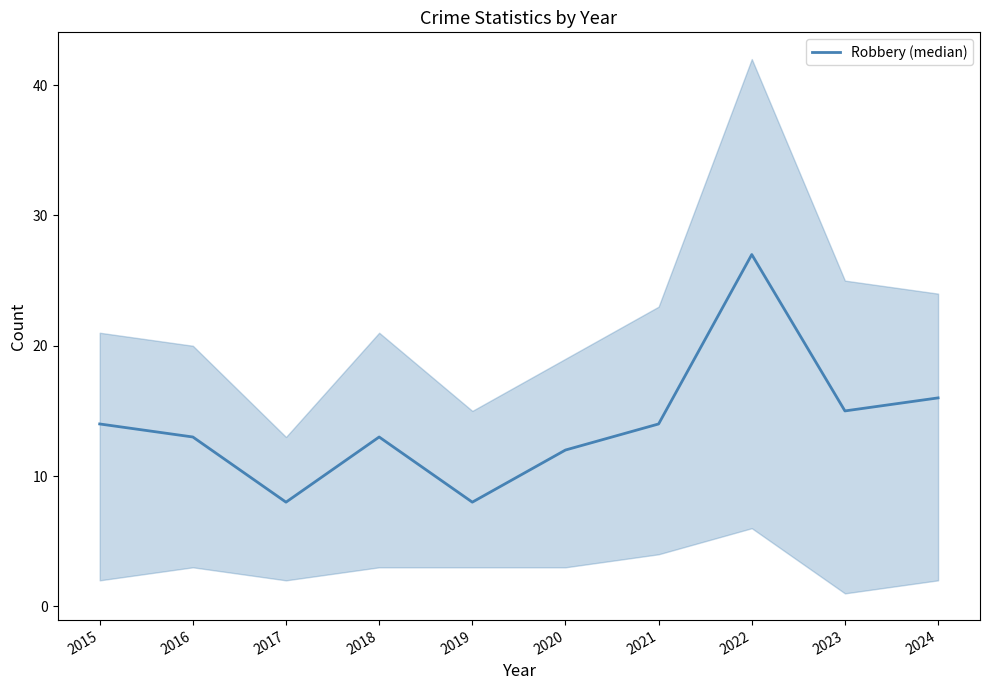

Where is the first local minimum?

2017